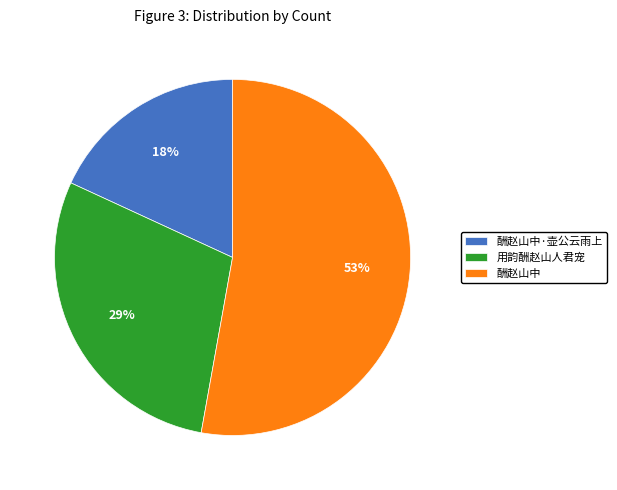

Approximately how many times larger is the value at 酬赵山中 compared to 酬赵山中·壶公云雨上?

2.9